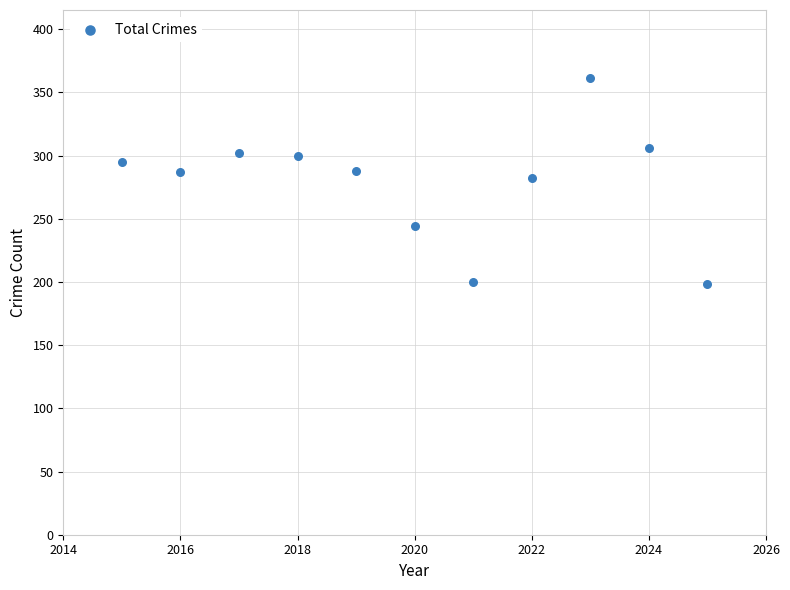

What is the range of X values (max minus min)?

10